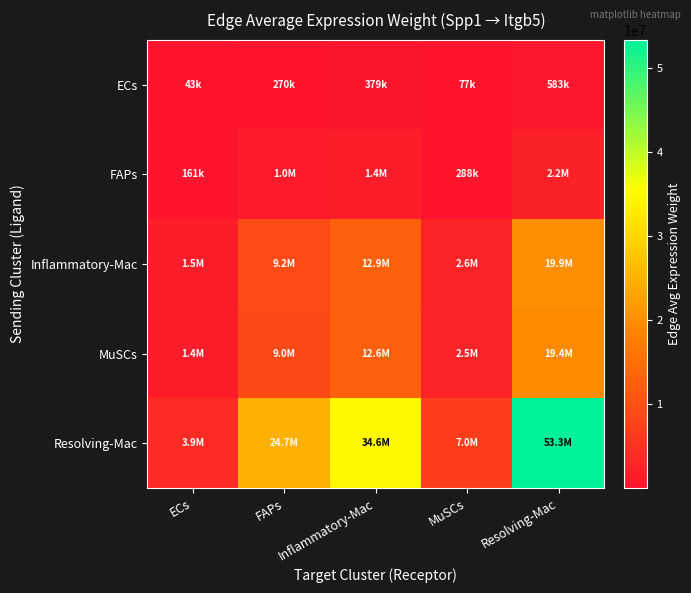

Reading right to left, transcribe all the data shown in this chart.

ECs: Resolving-Mac=582848.3	MuSCs=76515.4	Inflammatory-Mac=378655.5	FAPs=269979.9	ECs=42886.2
FAPs: Resolving-Mac=2194837.9	MuSCs=288134.7	Inflammatory-Mac=1425907.0	FAPs=1016666.2	ECs=161497.1
Inflammatory-Mac: Resolving-Mac=19850718.8	MuSCs=2605969.8	Inflammatory-Mac=12896295.4	FAPs=9195009.5	ECs=1460624.1
MuSCs: Resolving-Mac=19358382.2	MuSCs=2541336.6	Inflammatory-Mac=12576442.1	FAPs=8966955.3	ECs=1424397.7
Resolving-Mac: Resolving-Mac=53312746.4	MuSCs=6998809.8	Inflammatory-Mac=34635366.8	FAPs=24694884.5	ECs=3922773.8